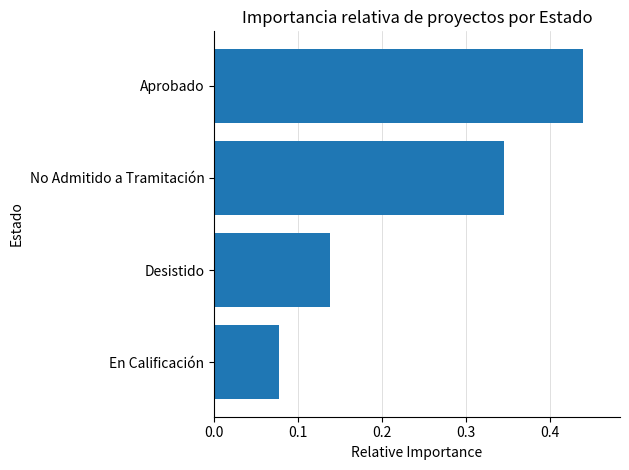

Which category has the lowest value across all series?

En Calificación